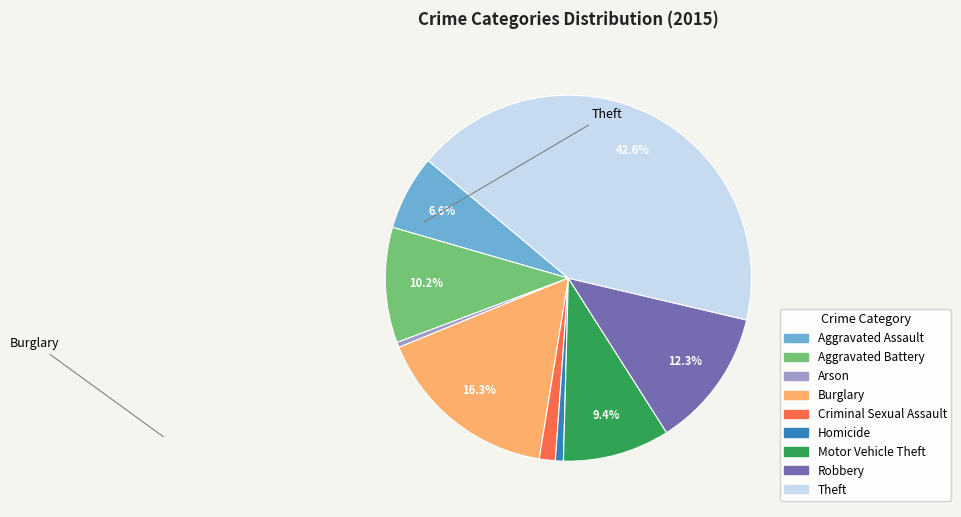

What is the ratio of the value at Robbery to the value at Aggravated Battery?

1.2